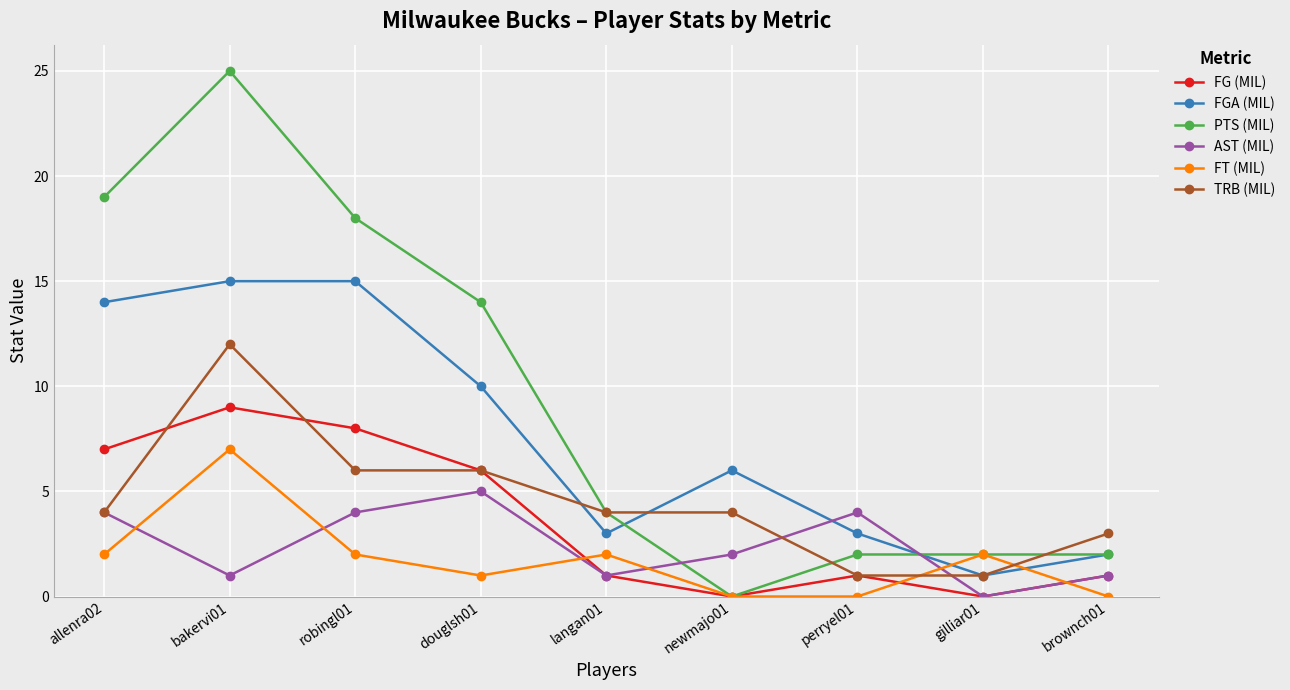

At robingl01, list the series in order from smallest to largest.

FT (MIL), AST (MIL), TRB (MIL), FG (MIL), FGA (MIL), PTS (MIL)